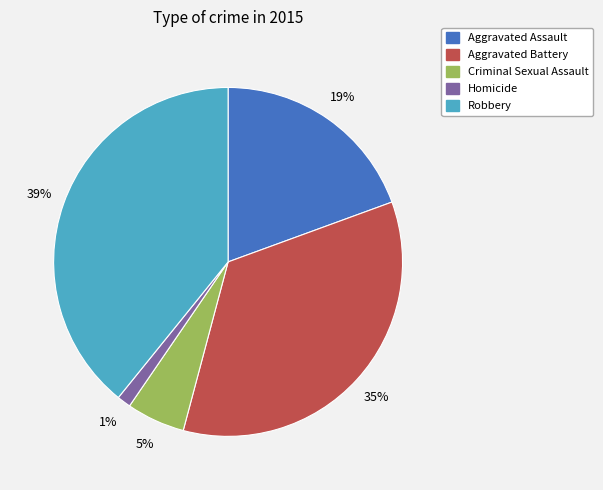

What is the largest slice in the pie chart?

Robbery